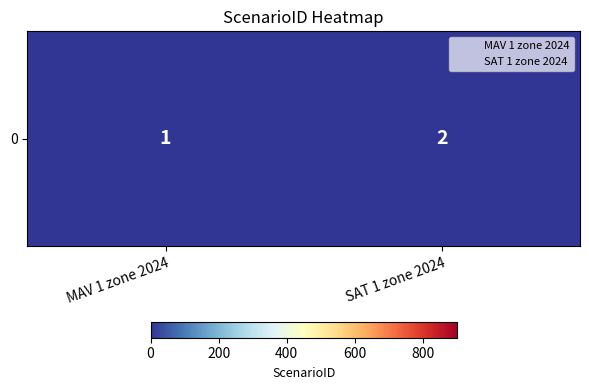

Rank the categories by value from highest to lowest.

SAT 1 zone 2024, MAV 1 zone 2024